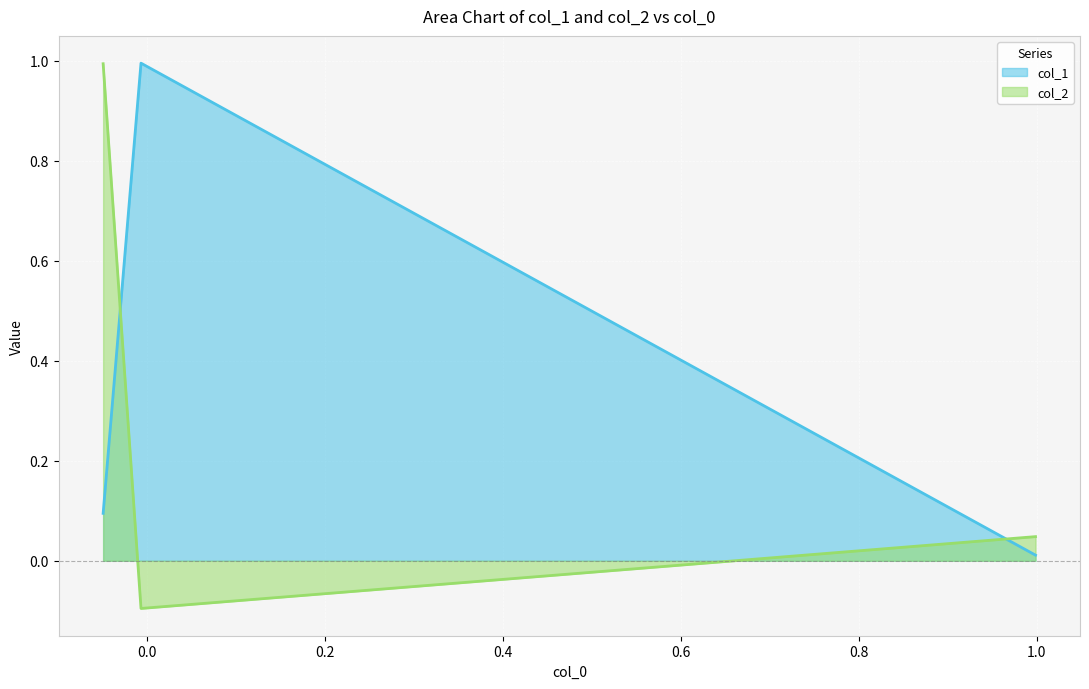

What is the maximum value for col_1?

1.0